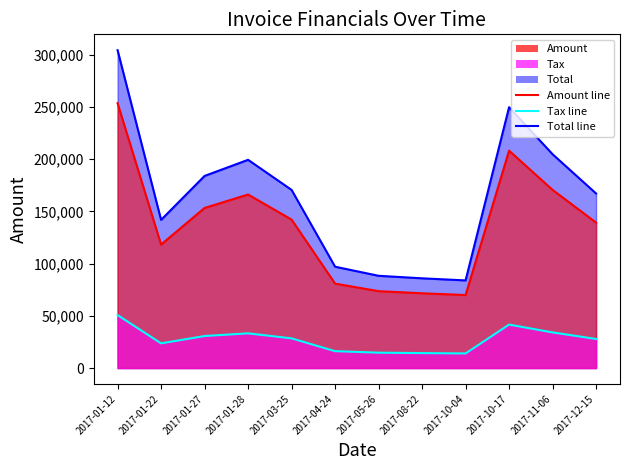

True or false: Amount line and Tax line intersect in this chart.

False